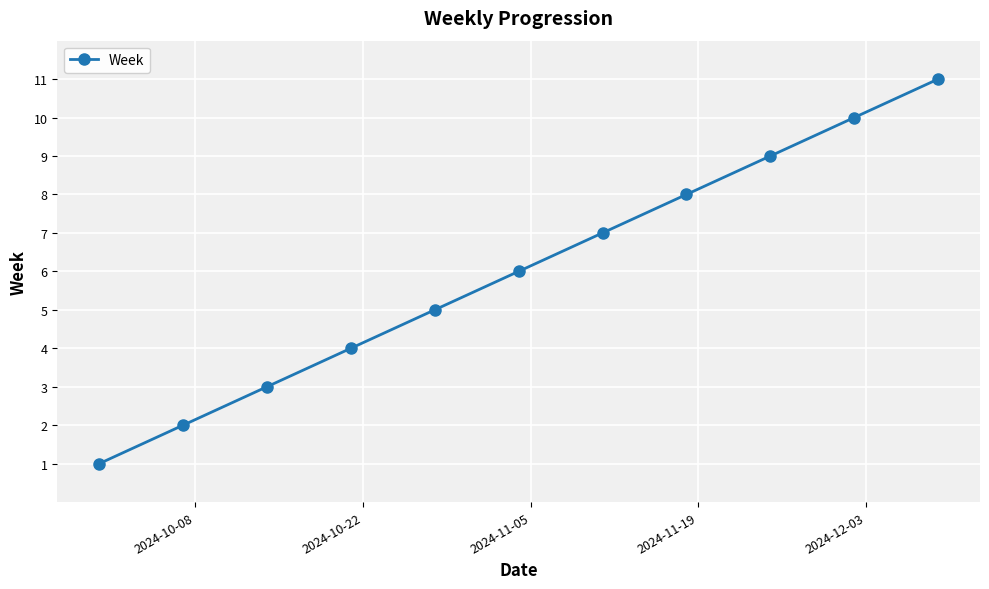

What is the average value?

6